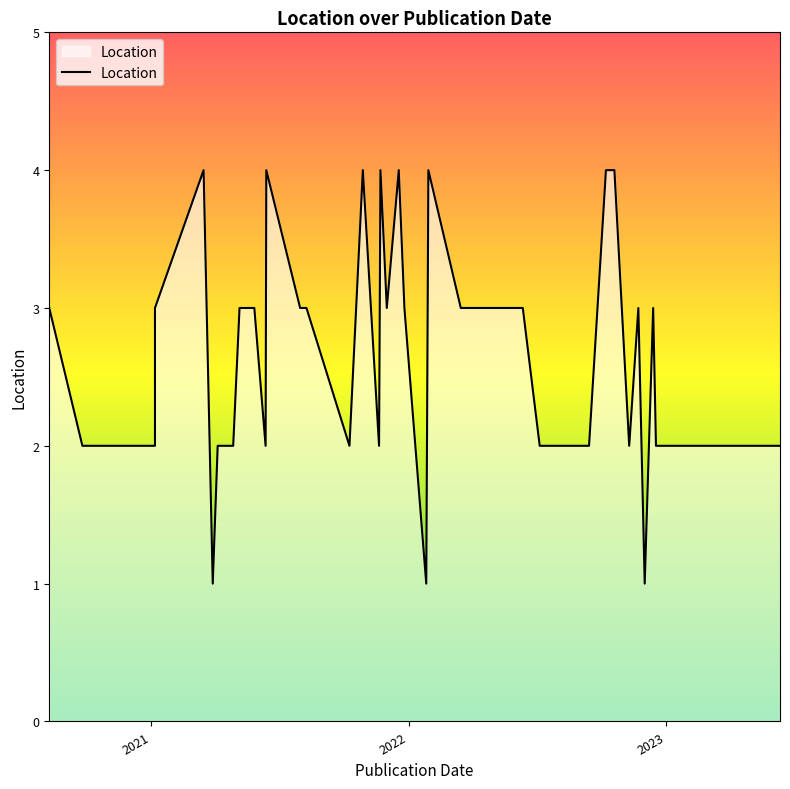

True or false: the data has more than 1 interior local peaks.

True